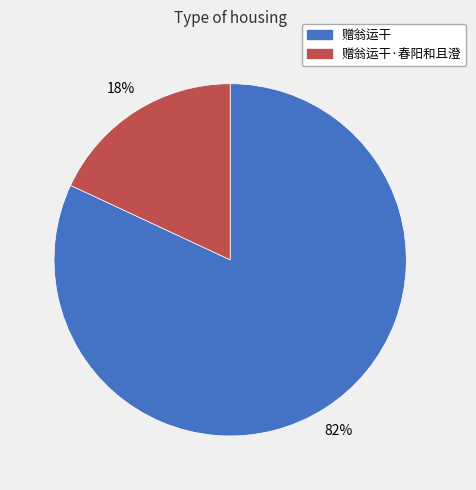

Does any single category account for the majority?

Yes